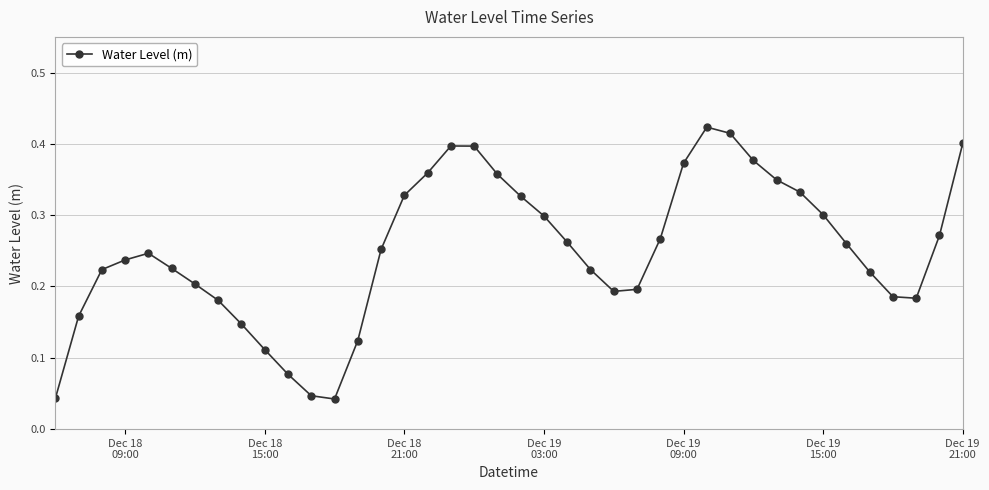

How many interior local peaks (higher than both neighbors) does the data have?

3